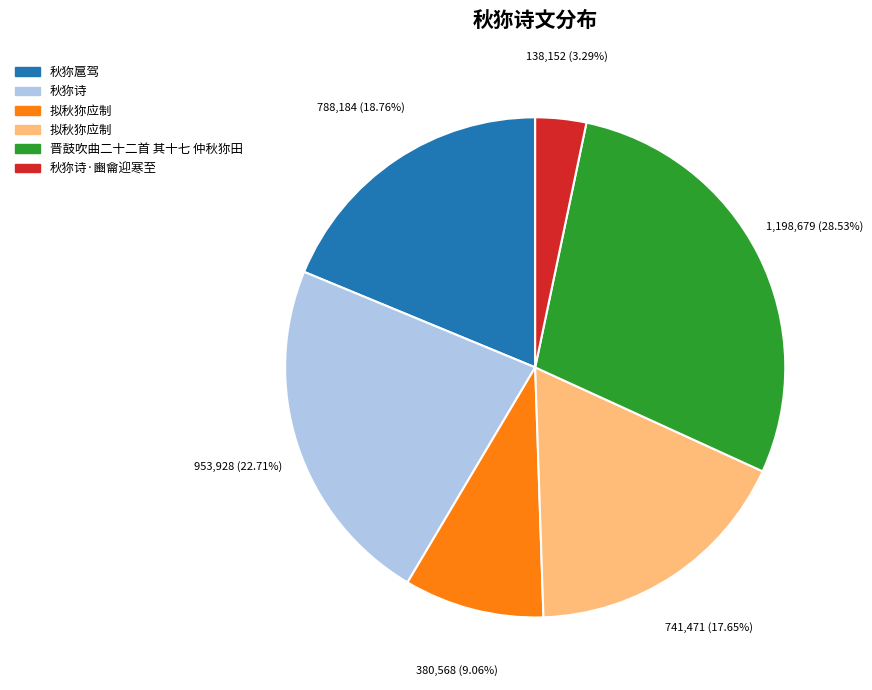

Does any single category account for the majority?

No